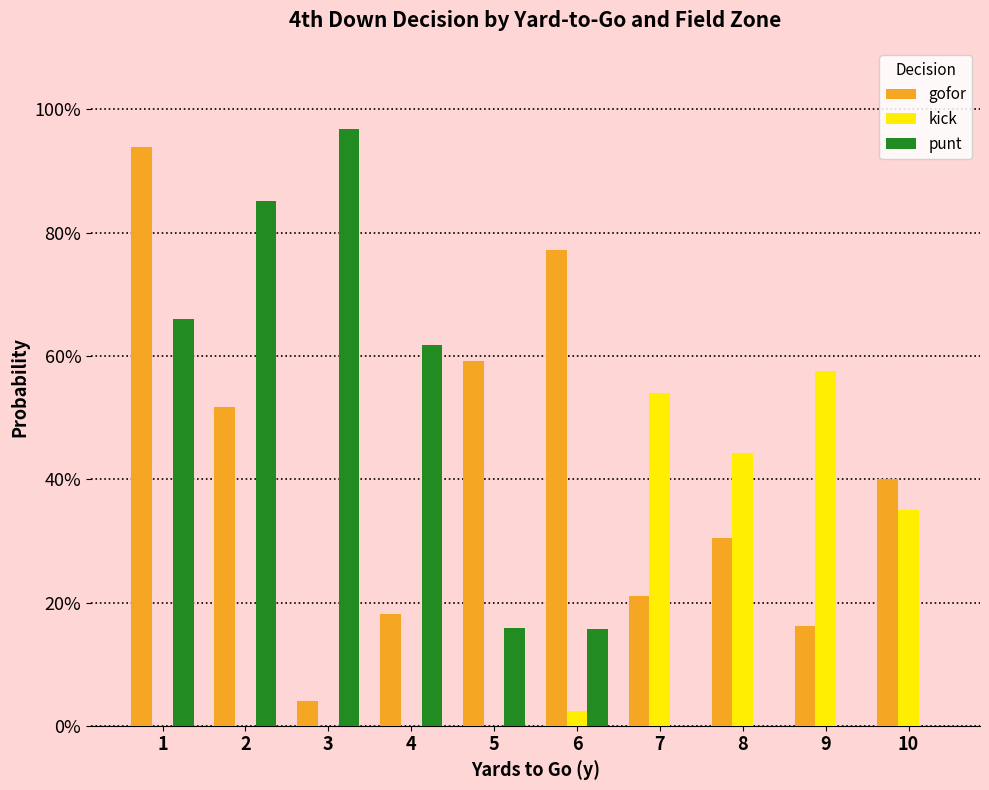

Which category has the lowest value across all series?

1